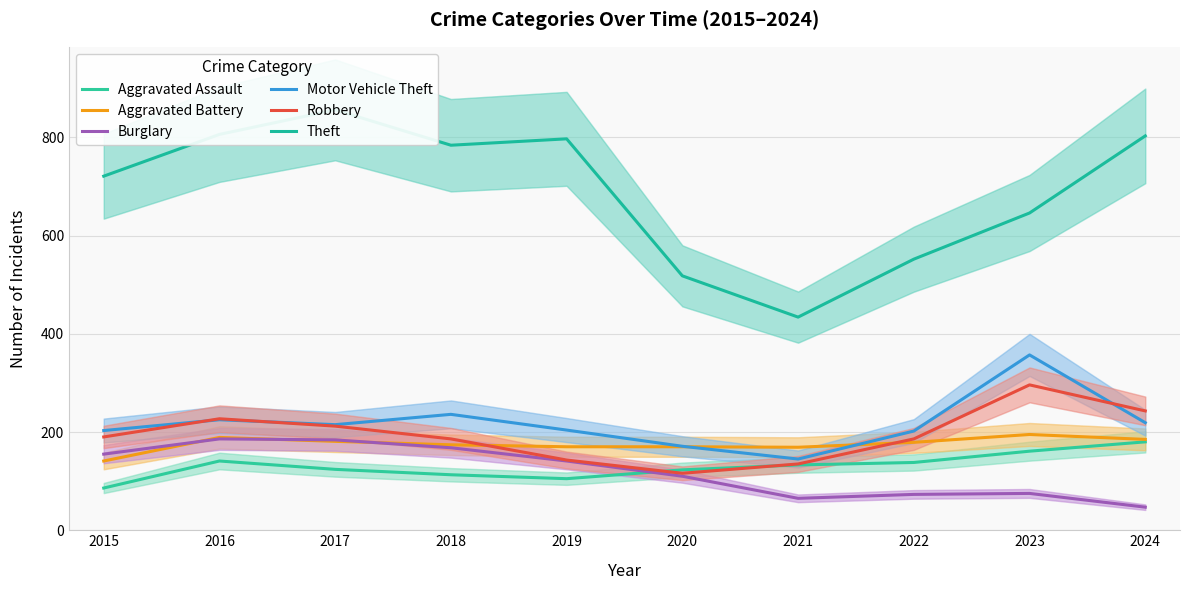

Reading right to left, what are all the values shown in this chart?

Aggravated Assault: 2024=180	2023=161	2022=138	2021=133	2020=123	2019=105	2018=113	2017=124	2016=141	2015=86
Aggravated Battery: 2024=185	2023=195	2022=179	2021=169	2020=170	2019=170	2018=174	2017=181	2016=189	2015=141
Burglary: 2024=47	2023=75	2022=73	2021=65	2020=110	2019=141	2018=168	2017=184	2016=186	2015=155
Motor Vehicle Theft: 2024=219	2023=357	2022=202	2021=145	2020=171	2019=204	2018=236	2017=215	2016=225	2015=203
Robbery: 2024=243	2023=296	2022=186	2021=135	2020=116	2019=143	2018=186	2017=212	2016=227	2015=190
Theft: 2024=803	2023=646	2022=552	2021=434	2020=518	2019=797	2018=784	2017=856	2016=806	2015=721